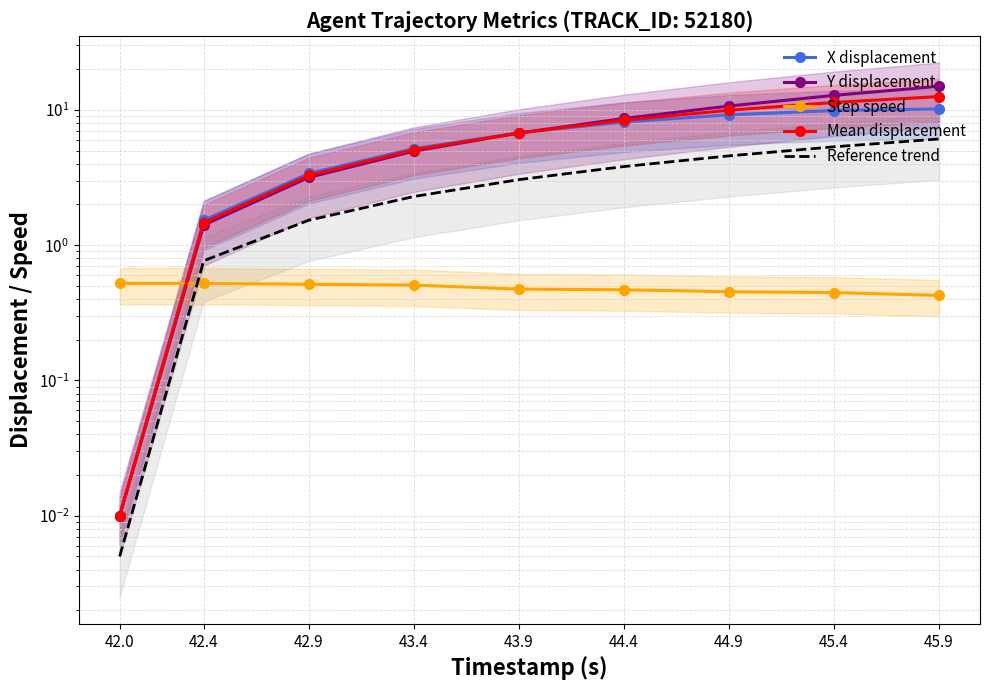

Reading left to right, transcribe all the data shown in this chart.

X displacement: 42.0=0.0	42.4=1.5	42.9=3.4	43.4=5.2	43.9=6.8	44.4=8.1	44.9=9.2	45.4=9.9	45.9=10.2
Y displacement: 42.0=0.0	42.4=1.4	42.9=3.2	43.4=5.0	43.9=6.7	44.4=8.6	44.9=10.7	45.4=12.8	45.9=15.0
Step speed: 42.0=0.5	42.4=0.5	42.9=0.5	43.4=0.5	43.9=0.5	44.4=0.5	44.9=0.5	45.4=0.4	45.9=0.4
Mean displacement: 42.0=0.0	42.4=1.5	42.9=3.3	43.4=5.1	43.9=6.8	44.4=8.4	44.9=9.9	45.4=11.4	45.9=12.6
Reference trend: 42.0=0.0	42.4=0.8	42.9=1.5	43.4=2.3	43.9=3.1	44.4=3.8	44.9=4.6	45.4=5.3	45.9=6.1